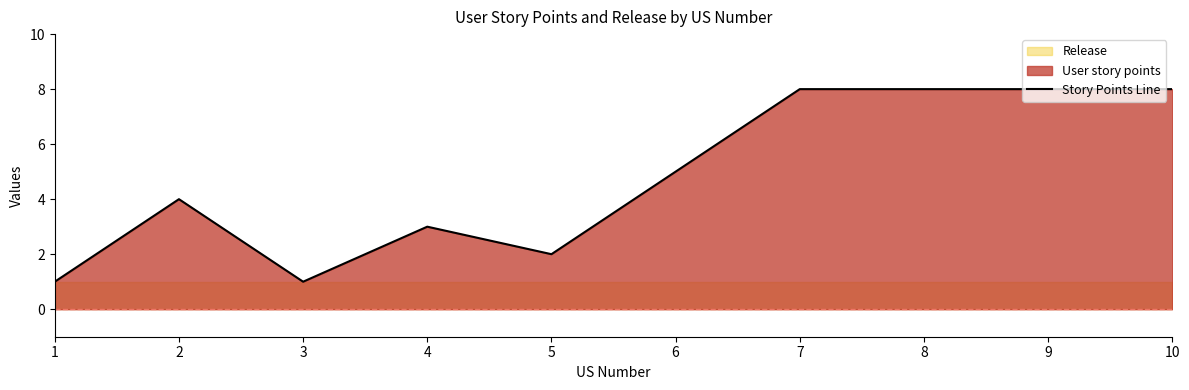

What is the change in value from 2 to 3?

-3